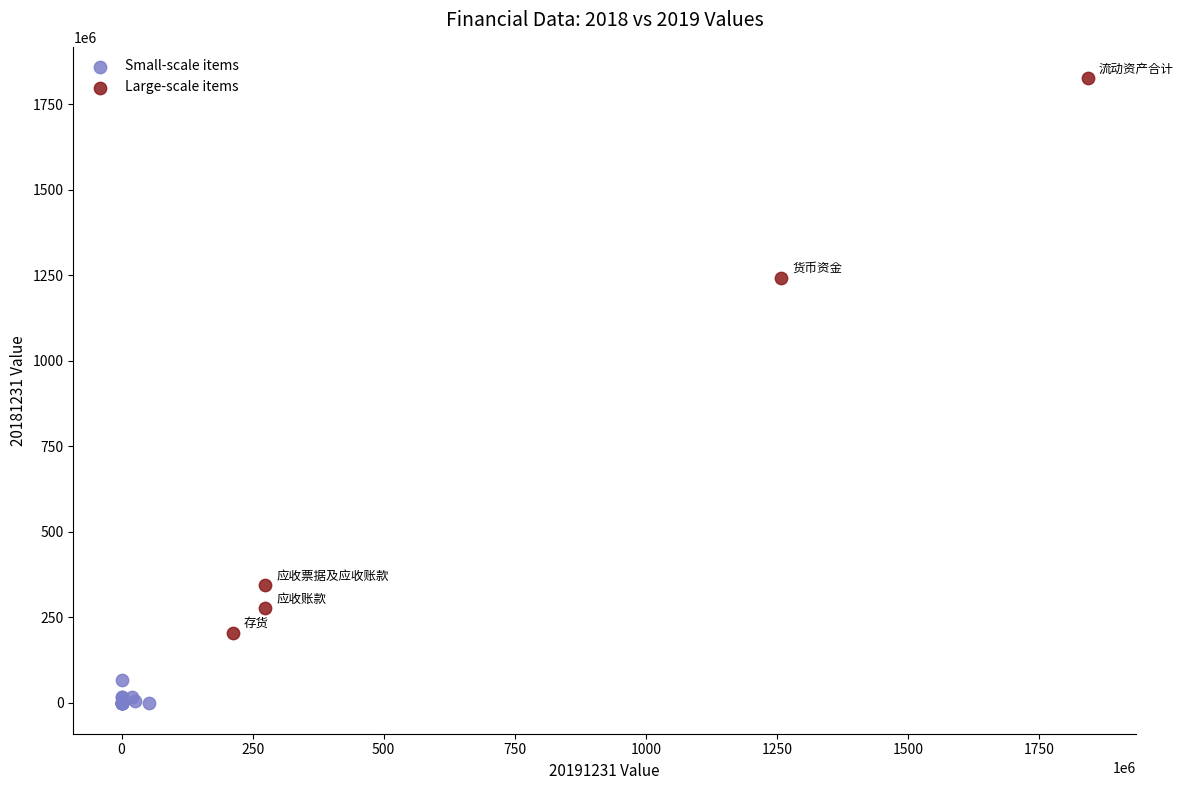

Which series contains the lowest Y value?

Small-scale items